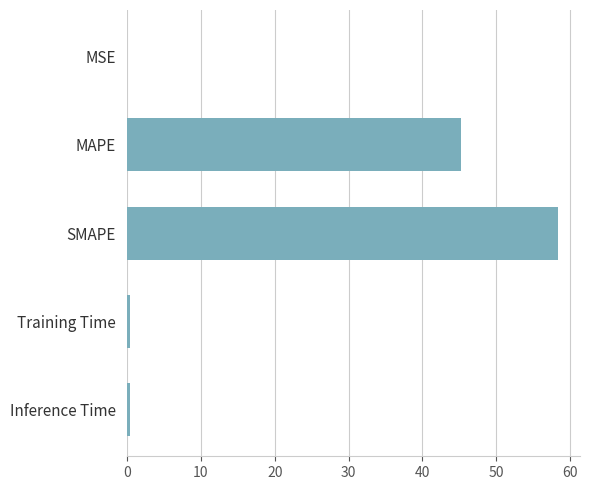

Is it true that the value at SMAPE is 96.1?

False